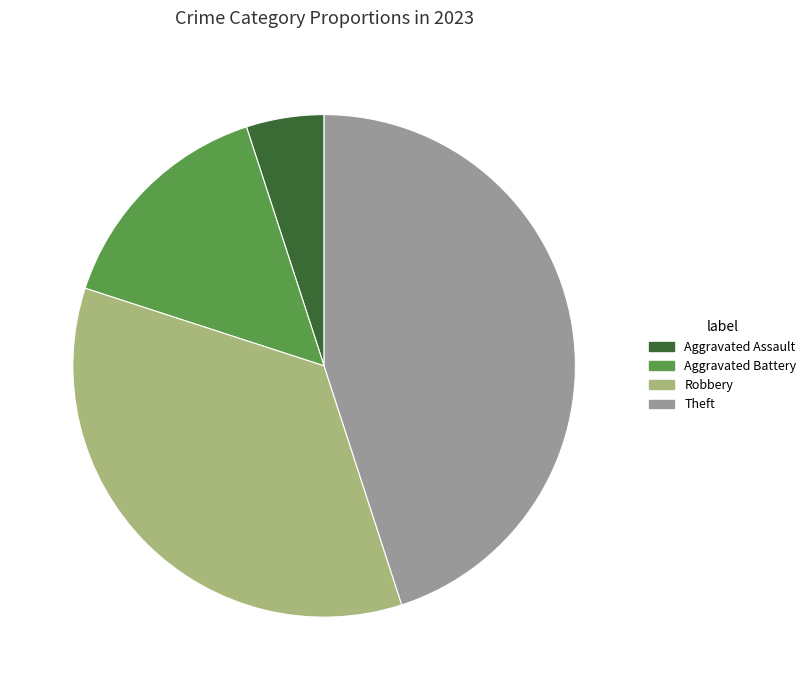

Does any single category account for the majority?

No